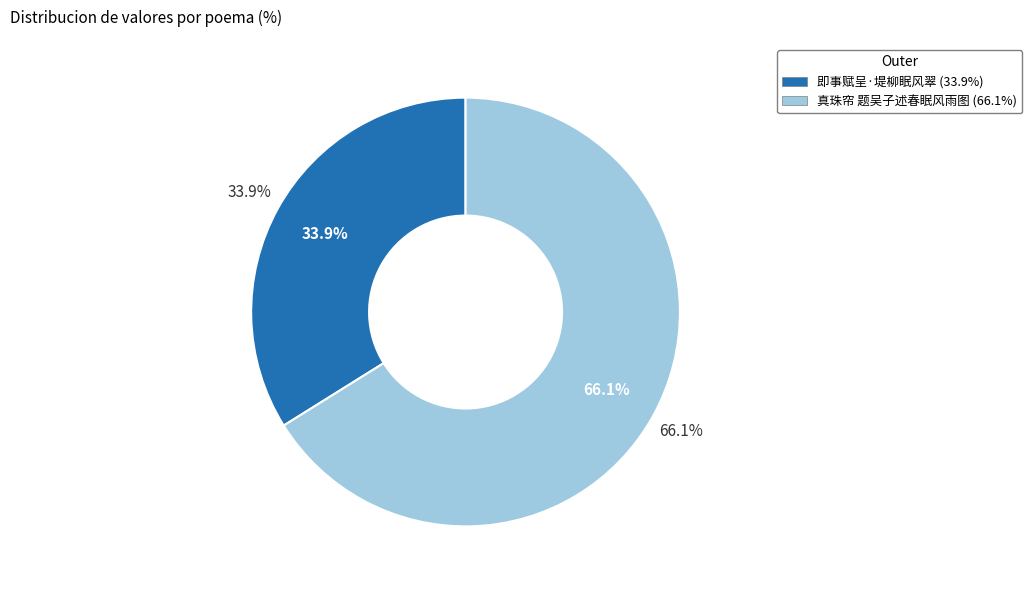

Combined, do 即事赋呈·堤柳眠风翠 and 真珠帘 题吴子述春眠风雨图 account for over 50%?

Yes